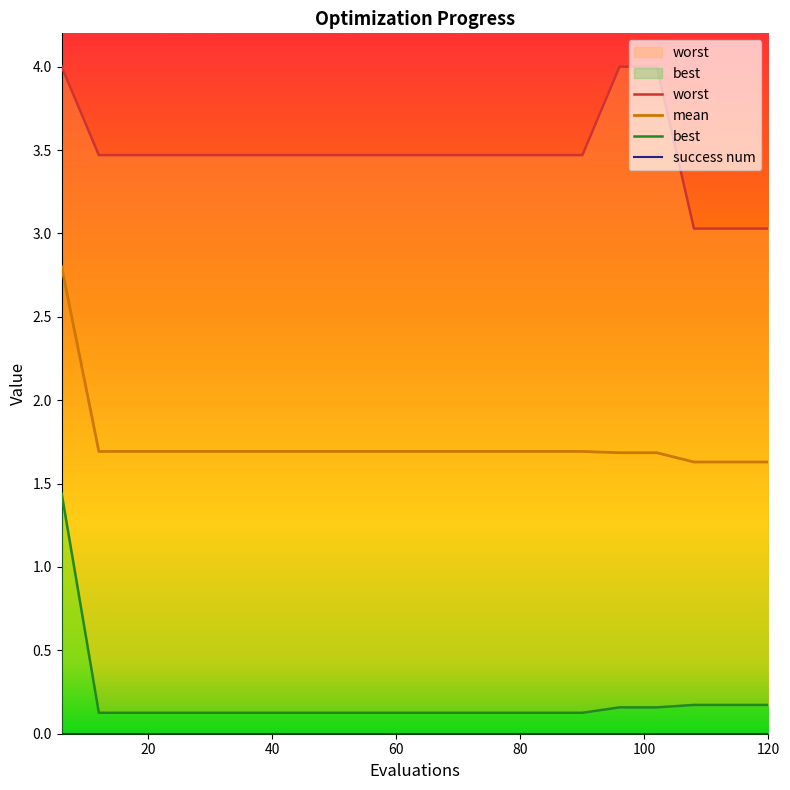

Which series has the widest spread of values?

best